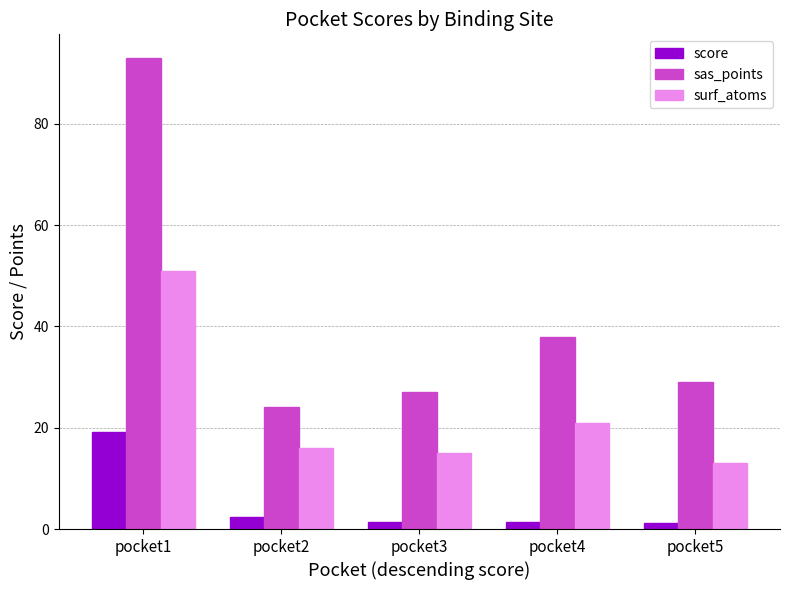

Which series has the largest total across all categories?

sas_points